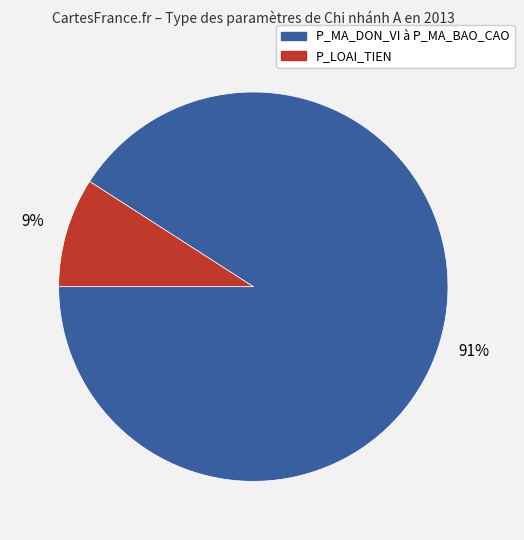

Is there a majority slice in this chart?

Yes